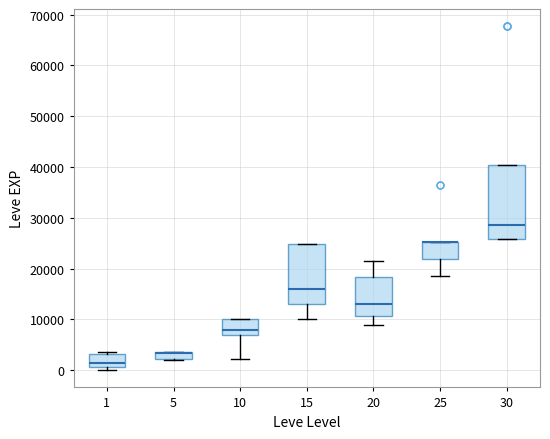

Where is the upper edge of the box at x = 15 on the y-axis? The values are not printed on the chart, so give them approximately, as read against the axis.

25000